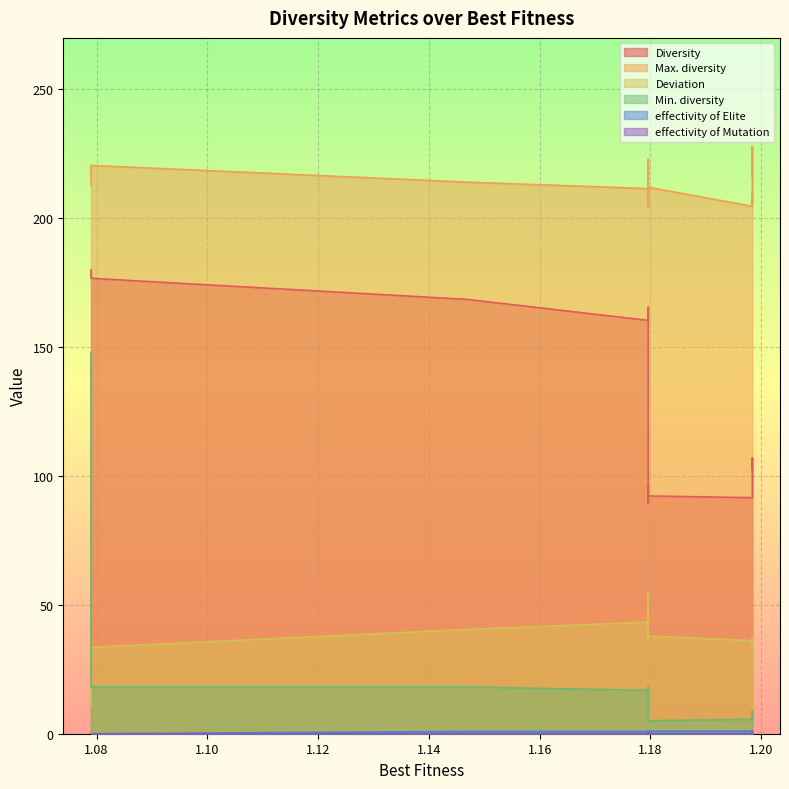

What is the value of the effectivity of Elite point at the 10th from the left?

0.9